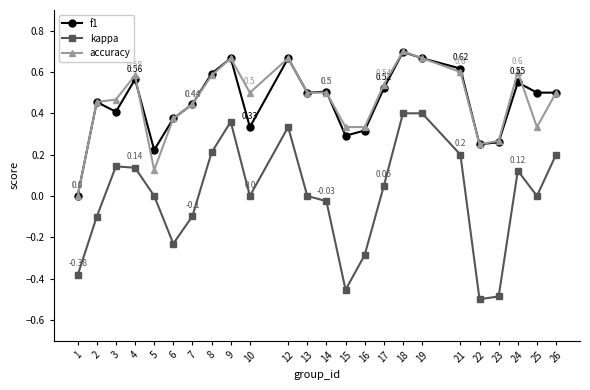

The value of accuracy at 1 is 0.0. True or false?

True